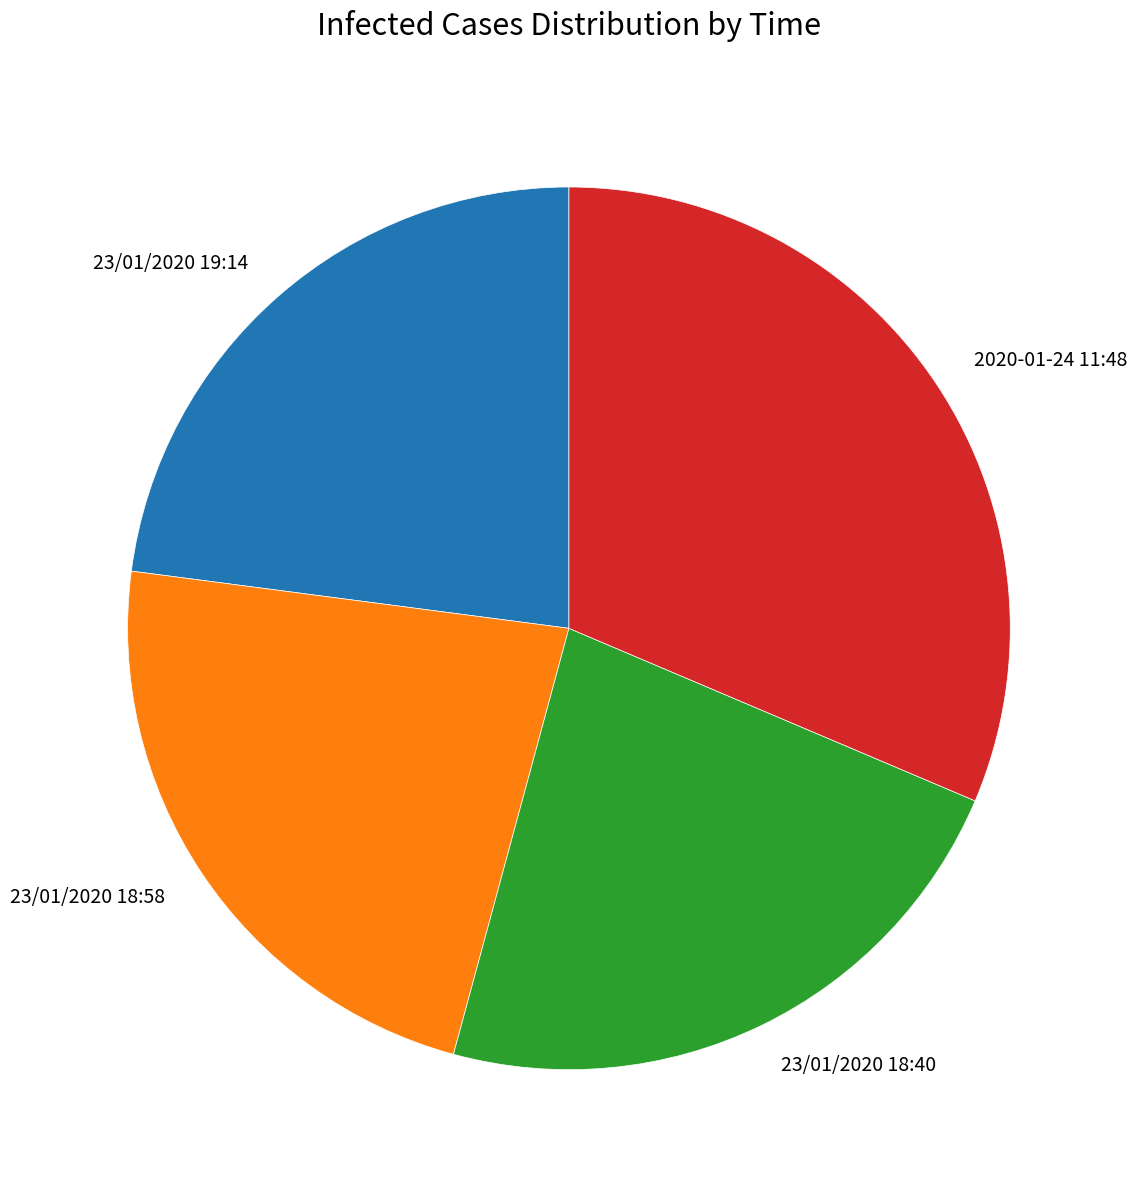

Is the sum of 23/01/2020 18:58 and 23/01/2020 18:40 greater than half?

No